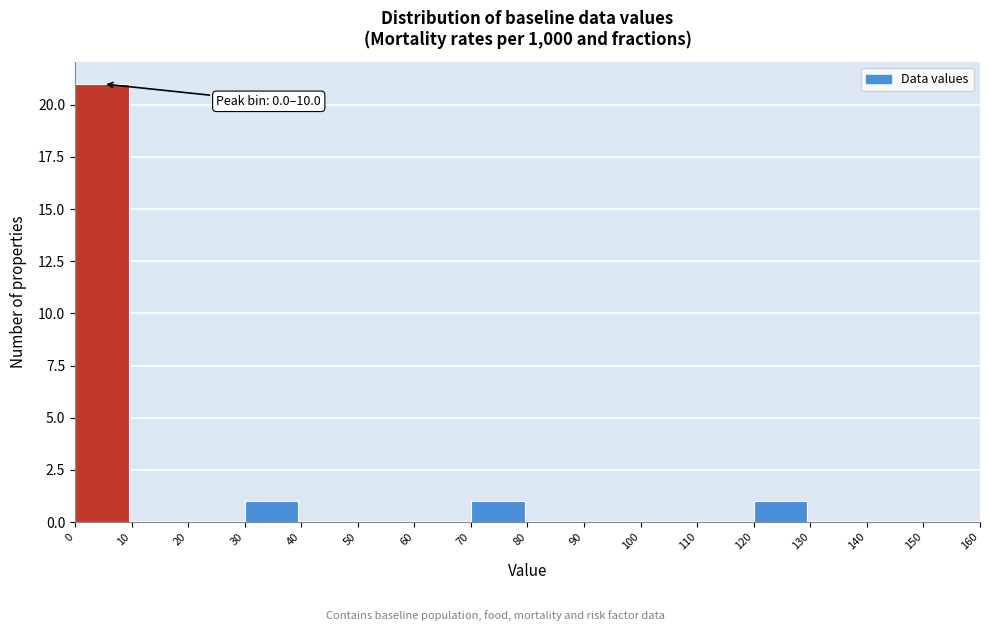

Over which range of the x-axis is the bar tallest?

0 to 10